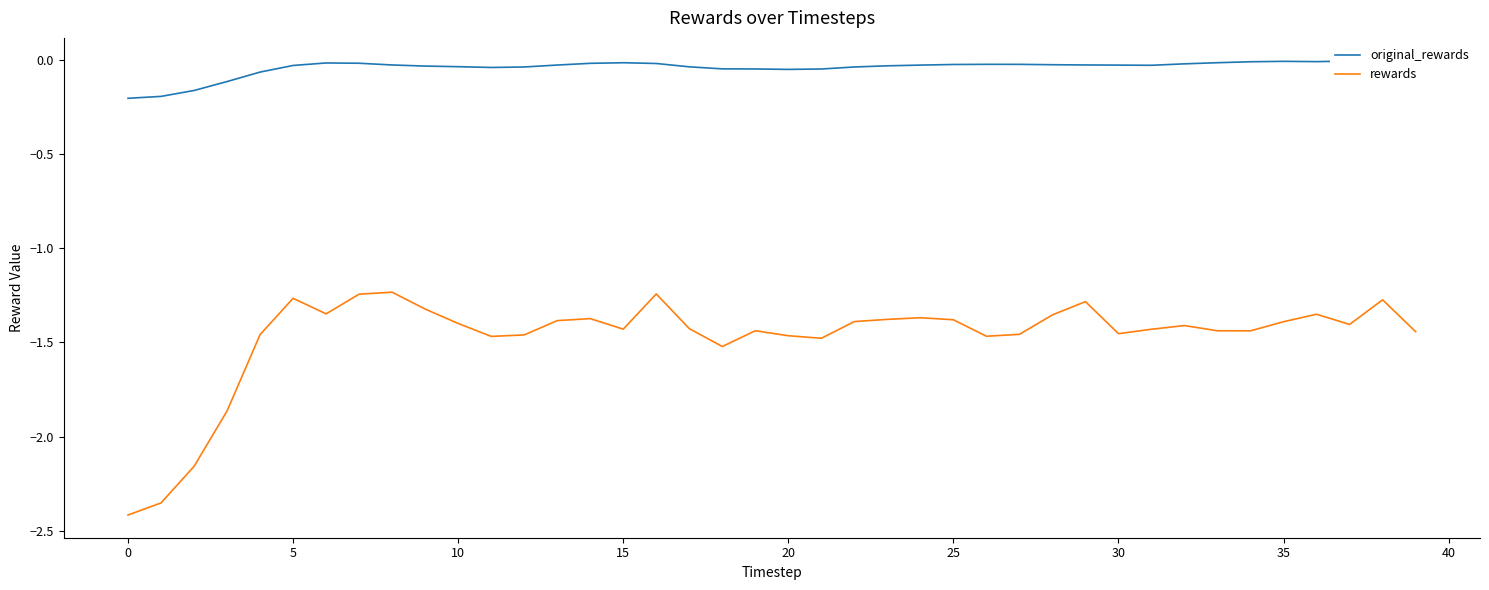

Between 14 and 29, which series saw the biggest shift?

rewards